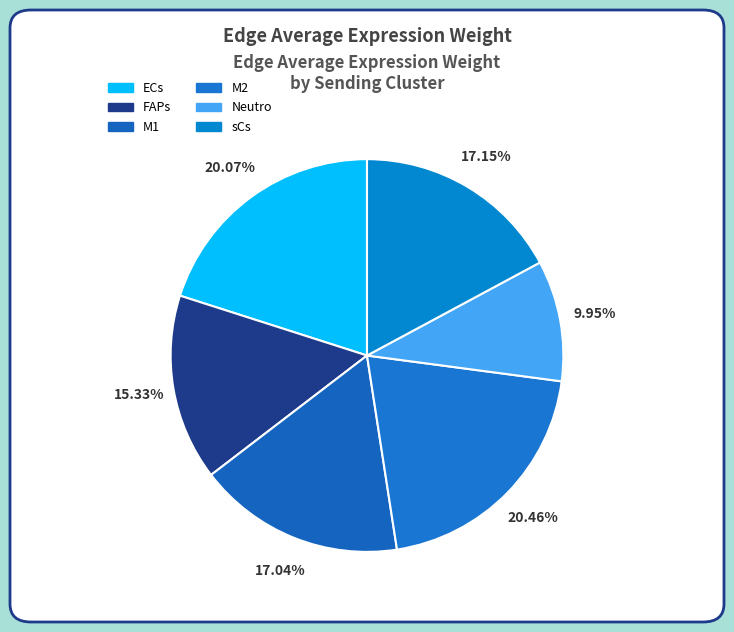

How many slices are in this pie chart?

6